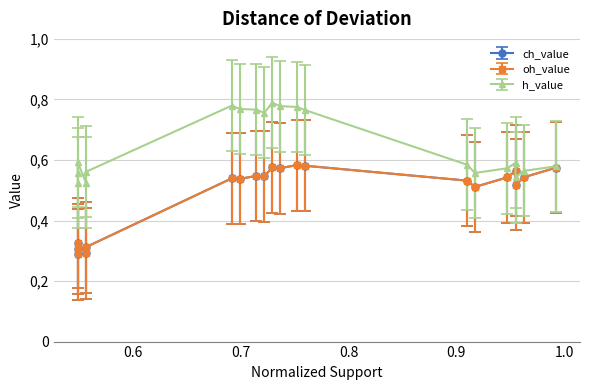

The value of ch_value at 0.7518796992481203 is 0.6. True or false?

False